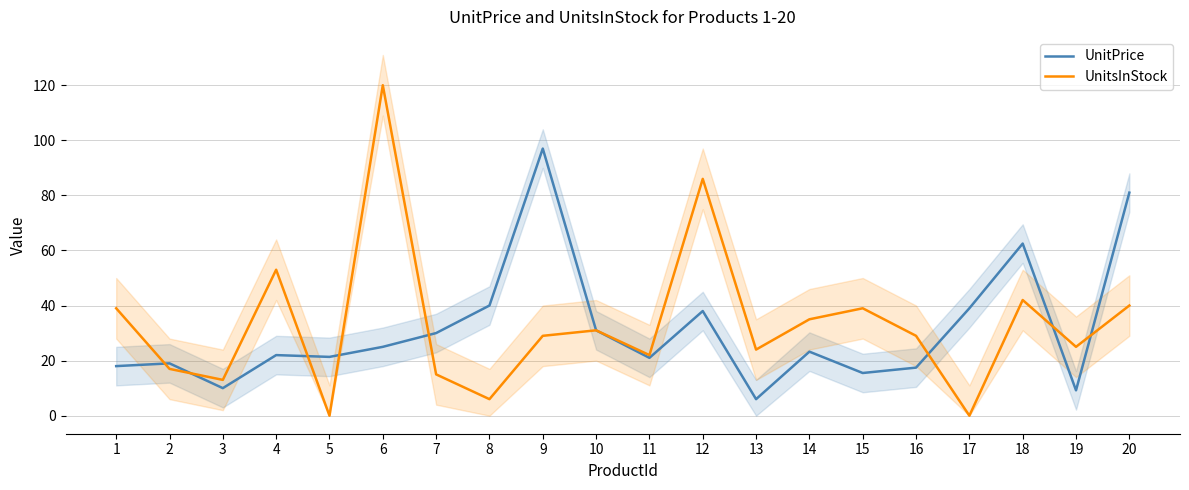

Is the value of UnitsInStock at 13 greater than the value of UnitPrice at 2?

Yes